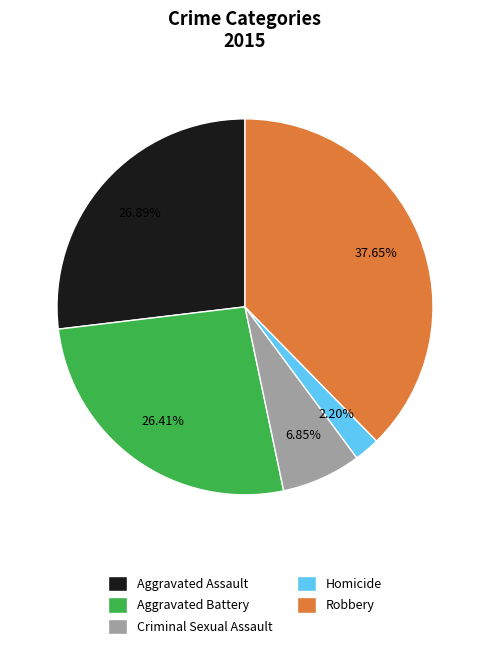

To the nearest percent, what is the average slice percentage?

20%